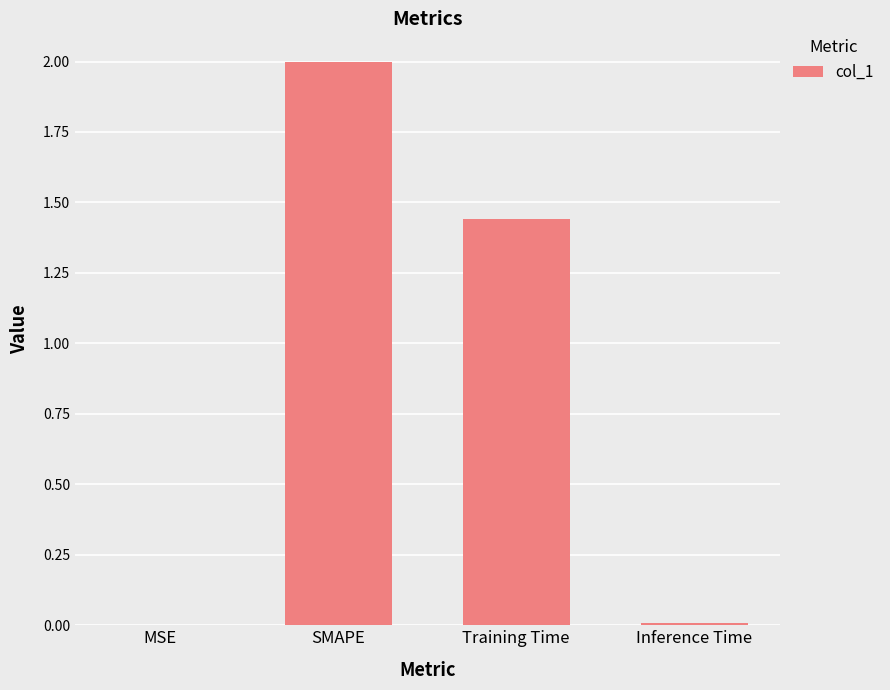

Which category has the highest value across all series?

SMAPE